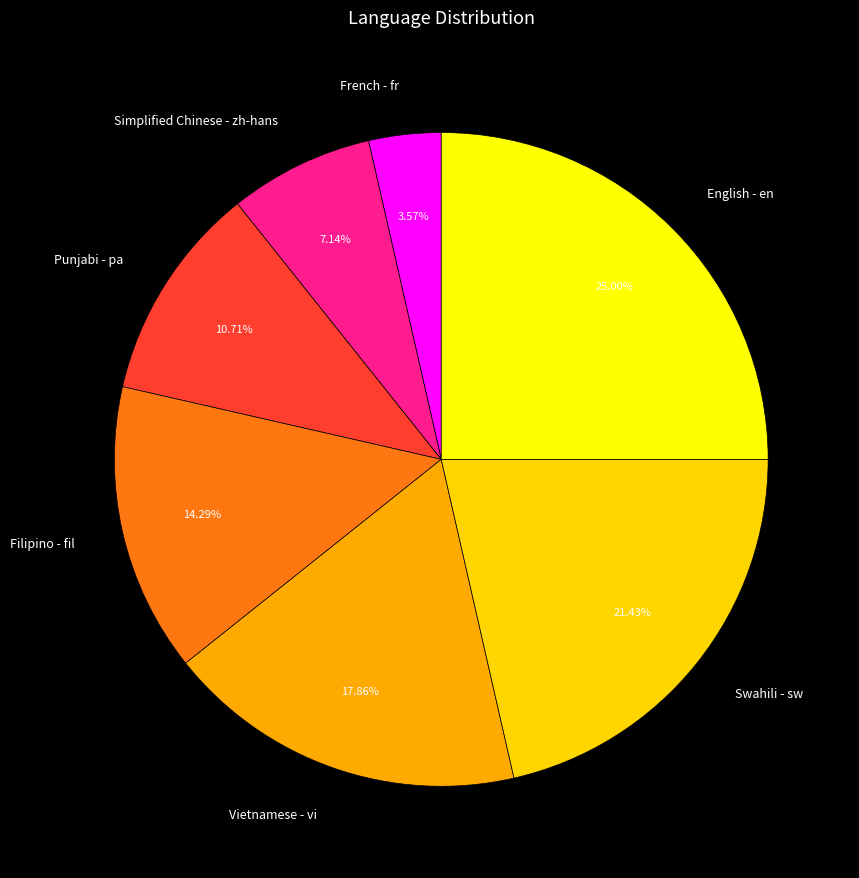

Count the number of slices in the pie.

7